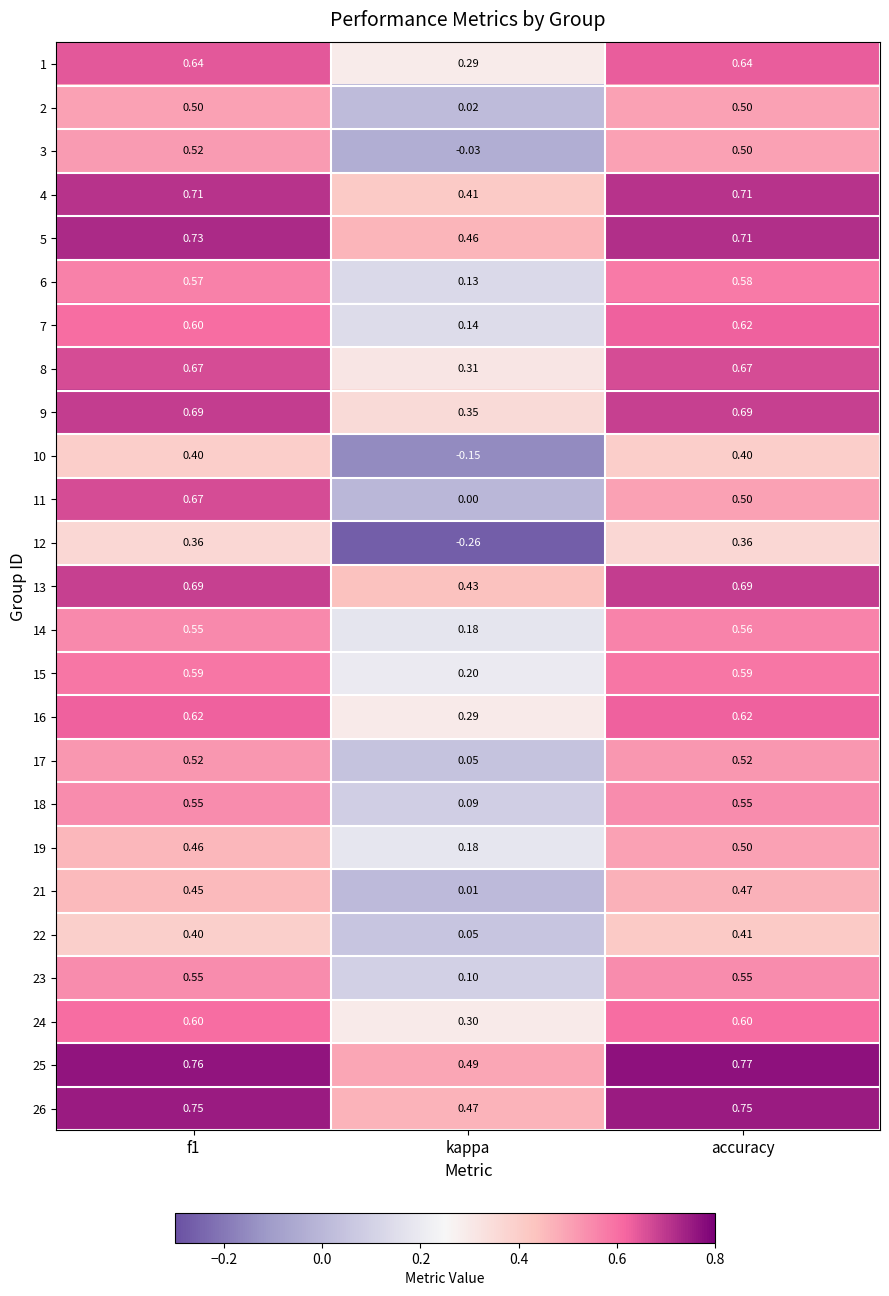

Where is 13 nearest to the value 0?

kappa